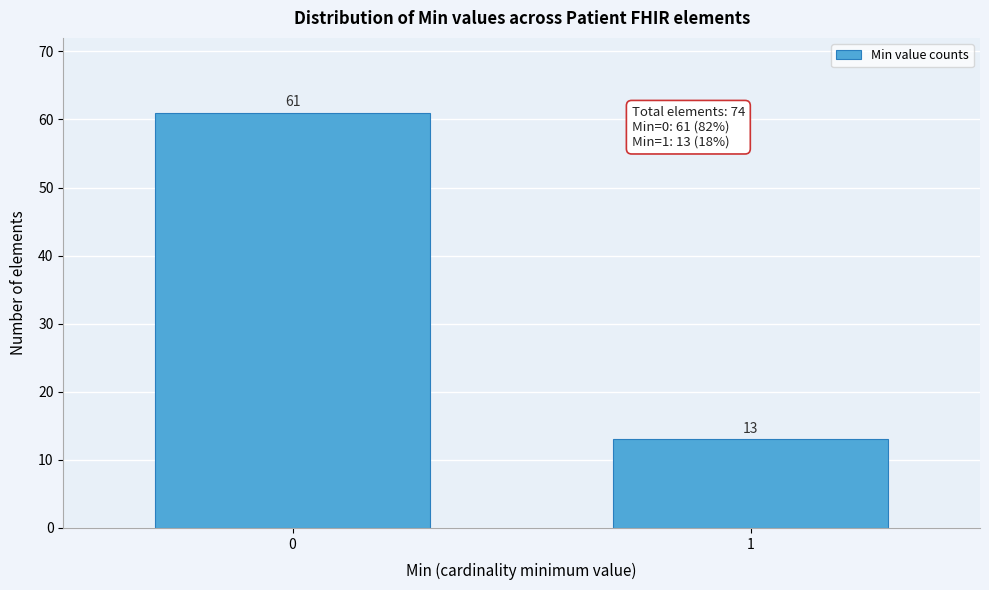

Reading left to right, list all the values displayed in this chart.

61	13